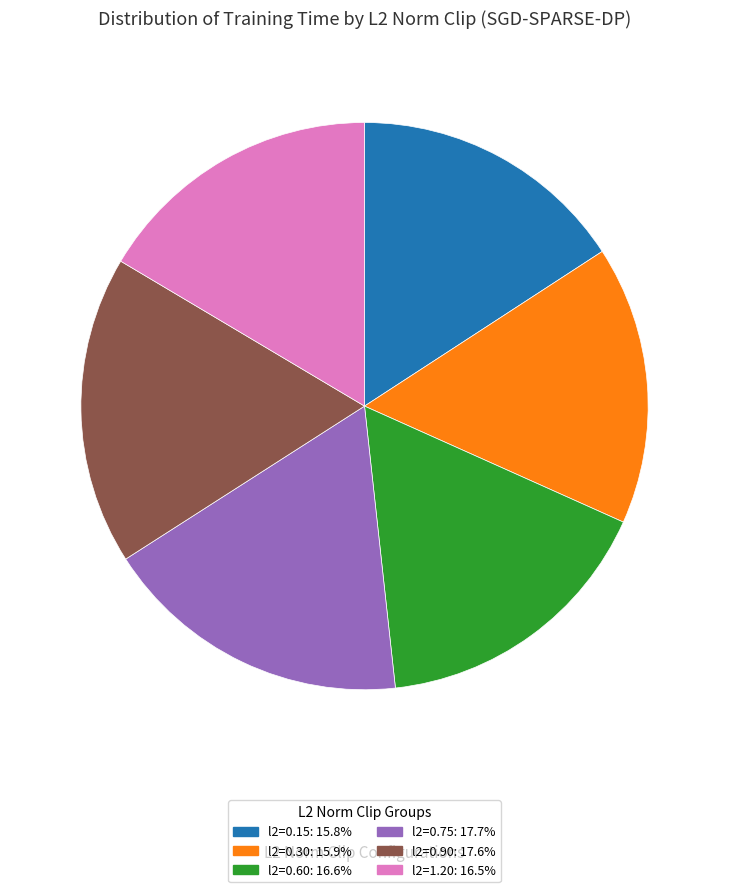

Is there any slice that represents more than half of the pie?

No